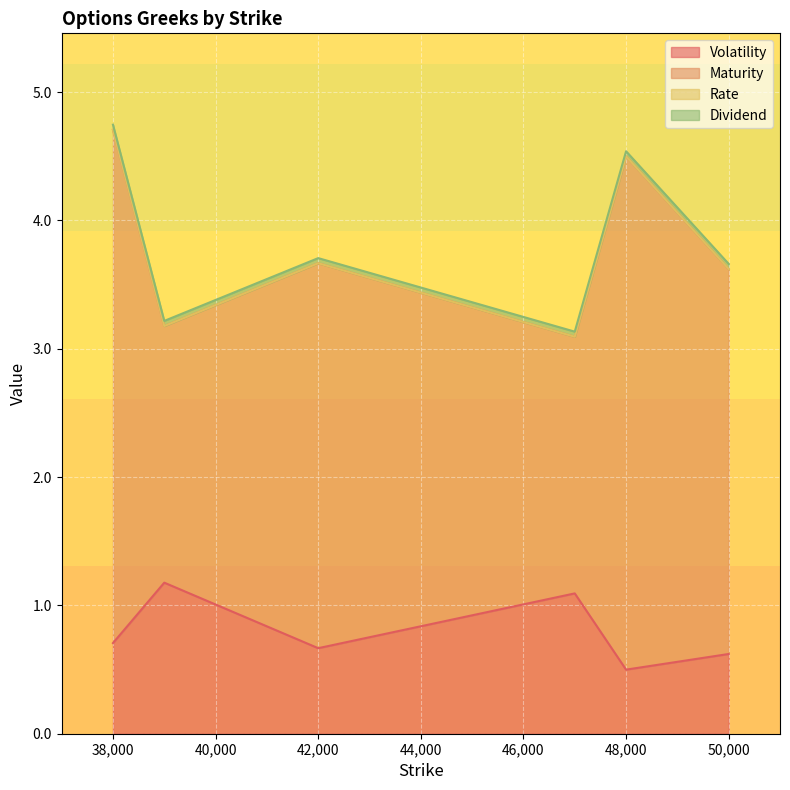

Which category has the lowest value in the Volatility series?

48,000